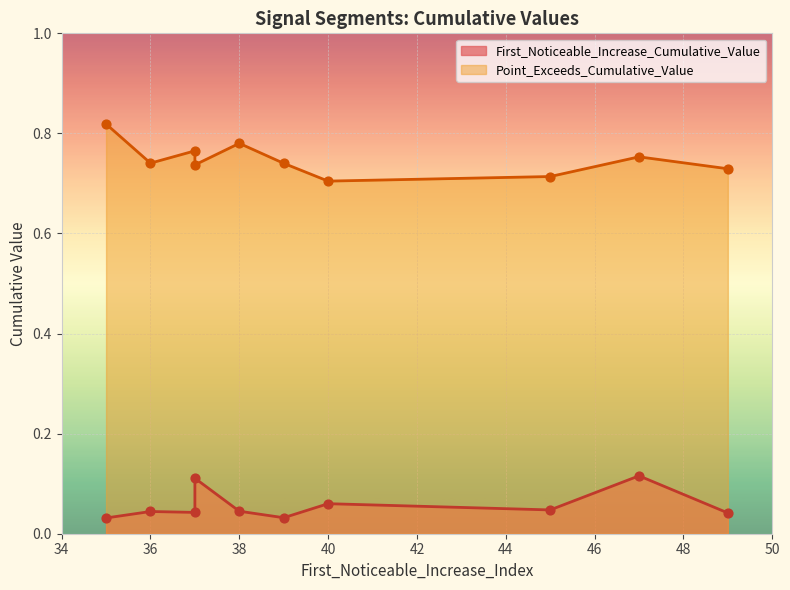

Which series contains the lowest Y value?

First_Noticeable_Increase_Cumulative_Value